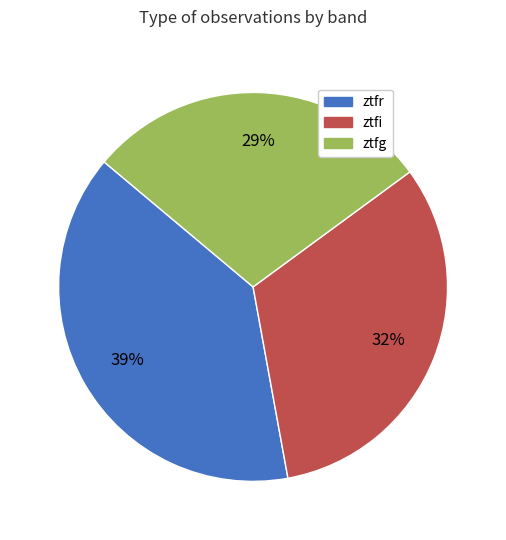

Do ztfg and ztfi together represent more than half of the pie?

Yes